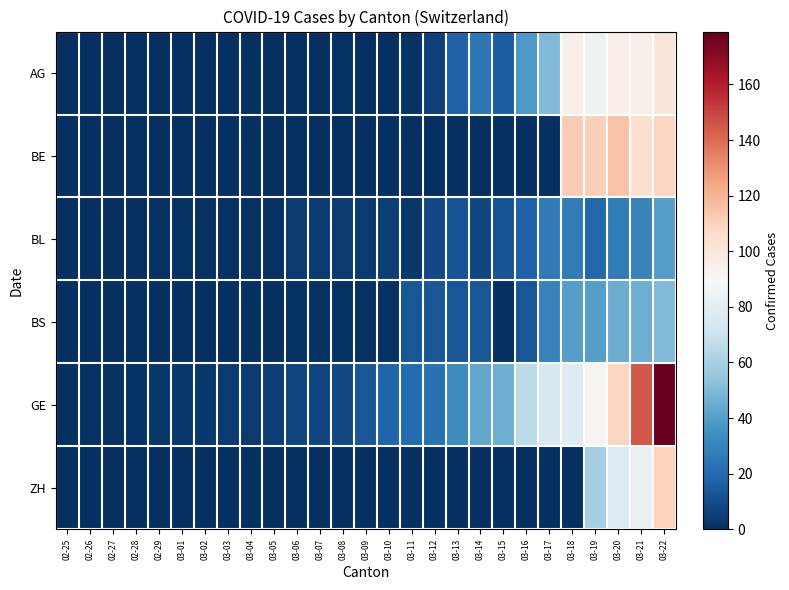

Rank the series by their maximum value, from lowest to highest.

BL, BS, AG, ZH, BE, GE